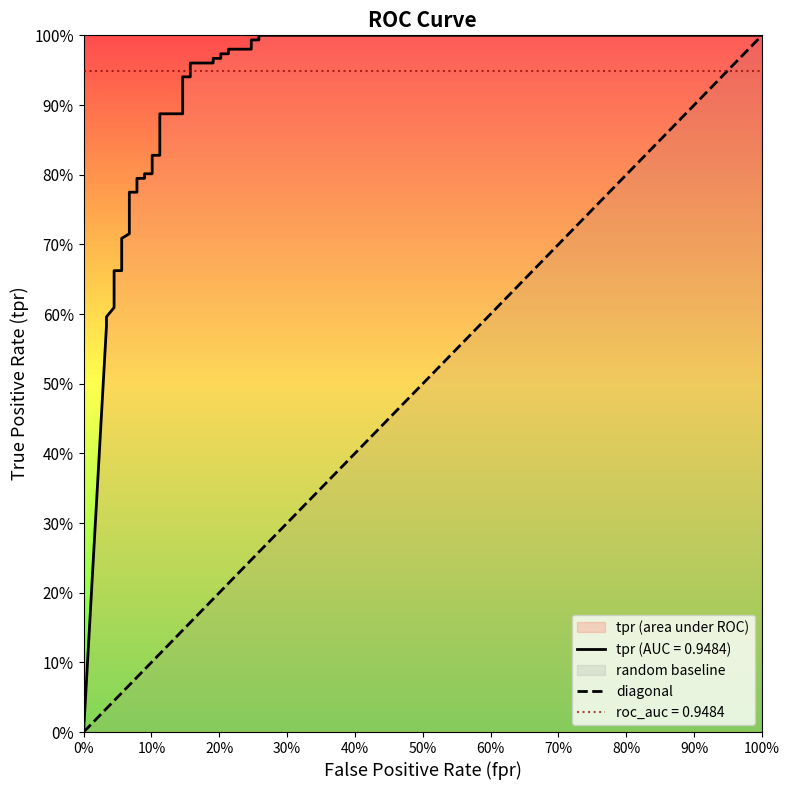

How many values are above zero?

1